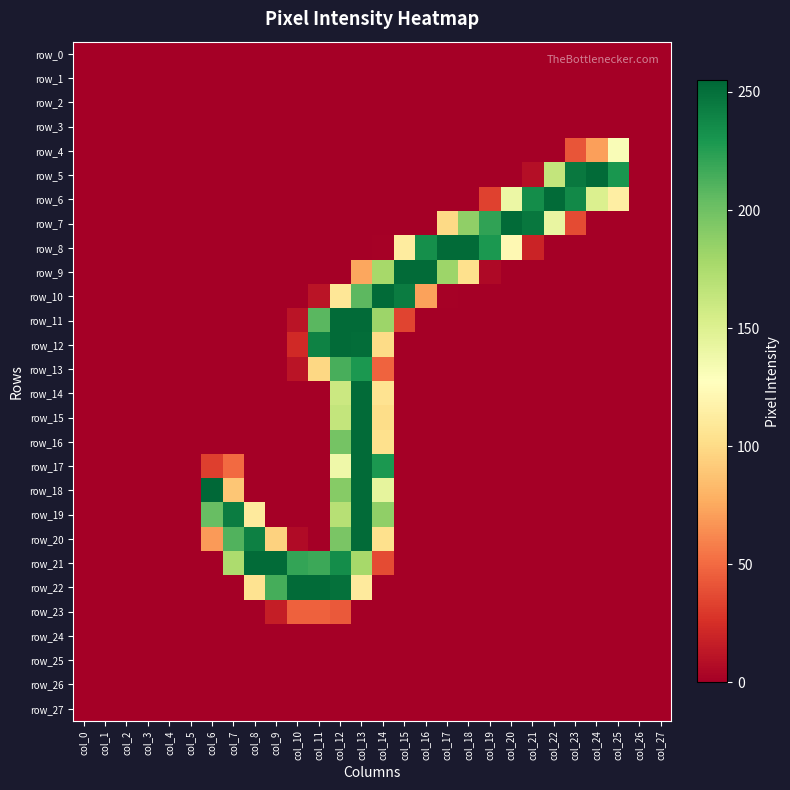

Reading left to right, transcribe all the data shown in this chart.

row_0: 0	0	0	0	0	0	0	0	0	0	0	0	0	0	0	0	0	0	0	0	0	0	0	0	0	0	0	0
row_1: 0	0	0	0	0	0	0	0	0	0	0	0	0	0	0	0	0	0	0	0	0	0	0	0	0	0	0	0
row_2: 0	0	0	0	0	0	0	0	0	0	0	0	0	0	0	0	0	0	0	0	0	0	0	0	0	0	0	0
row_3: 0	0	0	0	0	0	0	0	0	0	0	0	0	0	0	0	0	0	0	0	0	0	0	0	0	0	0	0
row_4: 0	0	0	0	0	0	0	0	0	0	0	0	0	0	0	0	0	0	0	0	0	0	0	41	71	131	0	0
row_5: 0	0	0	0	0	0	0	0	0	0	0	0	0	0	0	0	0	0	0	0	0	8	164	246	253	230	0	0
row_6: 0	0	0	0	0	0	0	0	0	0	0	0	0	0	0	0	0	0	0	33	140	235	253	237	151	114	0	0
row_7: 0	0	0	0	0	0	0	0	0	0	0	0	0	0	0	0	0	99	187	222	253	247	142	37	0	0	0	0
row_8: 0	0	0	0	0	0	0	0	0	0	0	0	0	0	1	112	234	253	253	229	122	19	0	0	0	0	0	0
row_9: 0	0	0	0	0	0	0	0	0	0	0	0	0	74	178	253	253	182	103	5	0	0	0	0	0	0	0	0
row_10: 0	0	0	0	0	0	0	0	0	0	0	11	108	207	253	244	72	1	0	0	0	0	0	0	0	0	0	0
row_11: 0	0	0	0	0	0	0	0	0	0	11	208	253	253	182	34	0	0	0	0	0	0	0	0	0	0	0	0
row_12: 0	0	0	0	0	0	0	0	0	0	22	241	253	252	100	0	0	0	0	0	0	0	0	0	0	0	0	0
row_13: 0	0	0	0	0	0	0	0	0	0	11	98	214	229	47	0	0	0	0	0	0	0	0	0	0	0	0	0
row_14: 0	0	0	0	0	0	0	0	0	0	0	0	160	253	105	0	0	0	0	0	0	0	0	0	0	0	0	0
row_15: 0	0	0	0	0	0	0	0	0	0	0	0	164	253	101	0	0	0	0	0	0	0	0	0	0	0	0	0
row_16: 0	0	0	0	0	0	0	0	0	0	0	0	198	253	103	0	0	0	0	0	0	0	0	0	0	0	0	0
row_17: 0	0	0	0	0	0	32	50	0	0	0	0	138	253	229	0	0	0	0	0	0	0	0	0	0	0	0	0
row_18: 0	0	0	0	0	0	255	89	0	0	0	0	191	253	144	0	0	0	0	0	0	0	0	0	0	0	0	0
row_19: 0	0	0	0	0	0	203	244	111	0	0	0	170	253	187	0	0	0	0	0	0	0	0	0	0	0	0	0
row_20: 0	0	0	0	0	0	69	211	242	95	6	0	196	253	103	0	0	0	0	0	0	0	0	0	0	0	0	0
row_21: 0	0	0	0	0	0	0	175	253	253	221	218	235	178	37	0	0	0	0	0	0	0	0	0	0	0	0	0
row_22: 0	0	0	0	0	0	0	0	105	215	253	253	250	111	0	0	0	0	0	0	0	0	0	0	0	0	0	0
row_23: 0	0	0	0	0	0	0	0	0	16	46	46	43	0	0	0	0	0	0	0	0	0	0	0	0	0	0	0
row_24: 0	0	0	0	0	0	0	0	0	0	0	0	0	0	0	0	0	0	0	0	0	0	0	0	0	0	0	0
row_25: 0	0	0	0	0	0	0	0	0	0	0	0	0	0	0	0	0	0	0	0	0	0	0	0	0	0	0	0
row_26: 0	0	0	0	0	0	0	0	0	0	0	0	0	0	0	0	0	0	0	0	0	0	0	0	0	0	0	0
row_27: 0	0	0	0	0	0	0	0	0	0	0	0	0	0	0	0	0	0	0	0	0	0	0	0	0	0	0	0